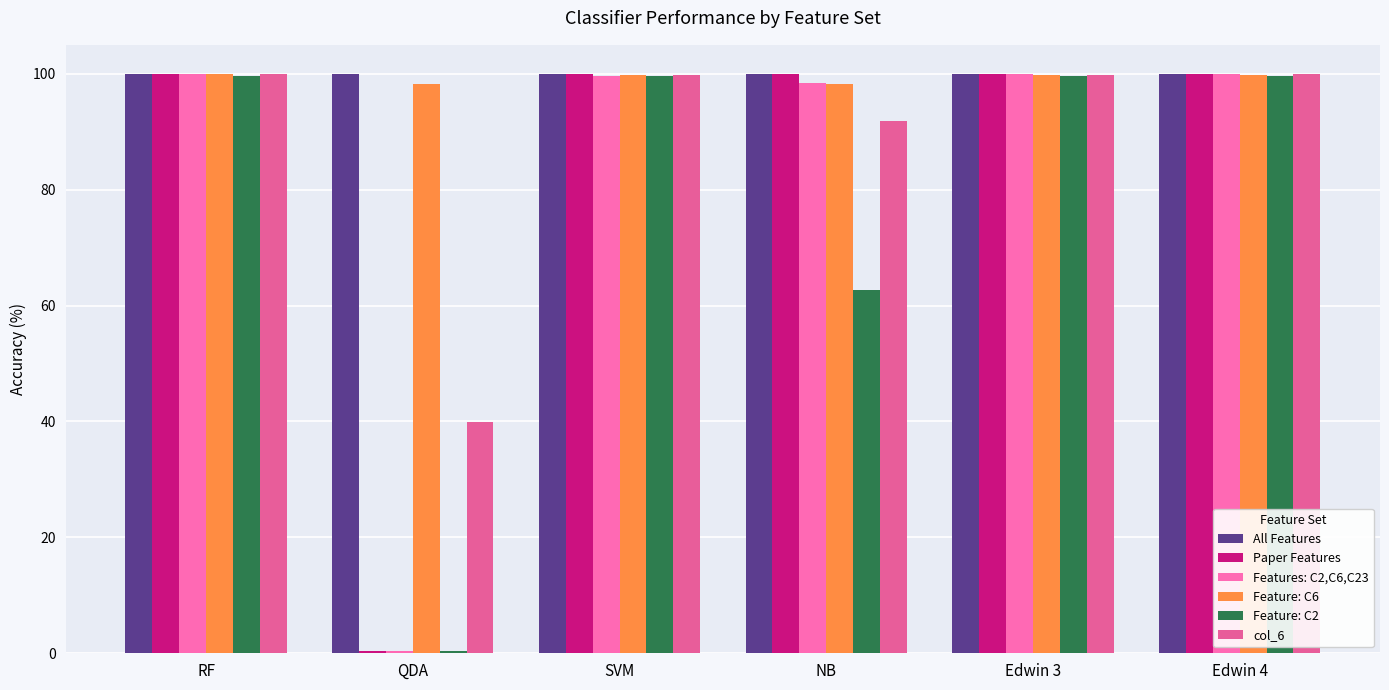

How many bars are there in each group?

6